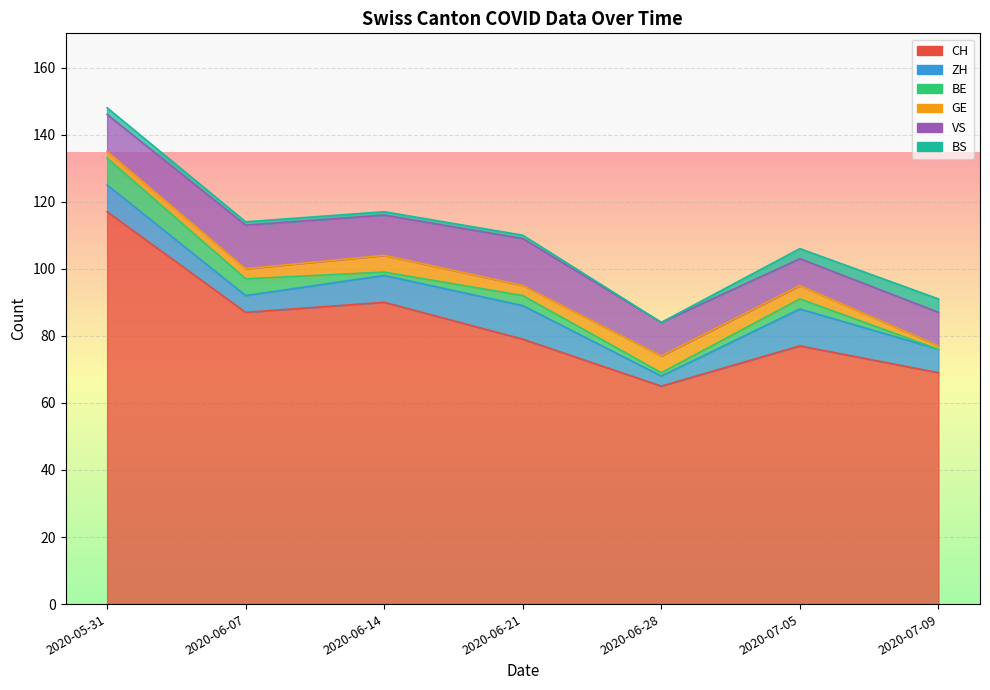

What is the label of the 7th point from the left?

2020-07-09